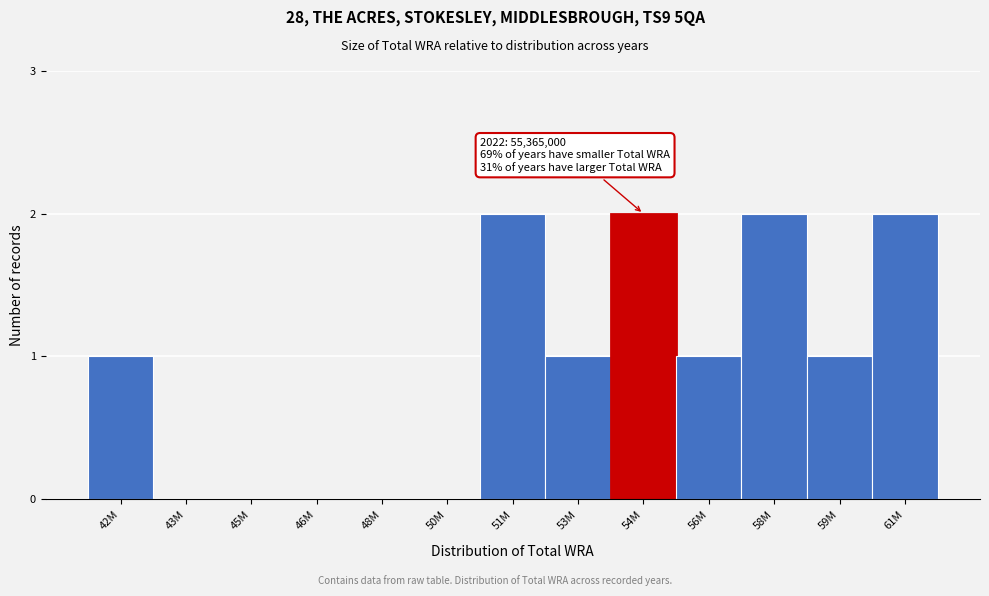

Reading left to right, list all the values displayed in this chart.

42M=1	43M=0	45M=0	46M=0	48M=0	50M=0	51M=2	53M=1	54M=2	56M=1	58M=2	59M=1	61M=2